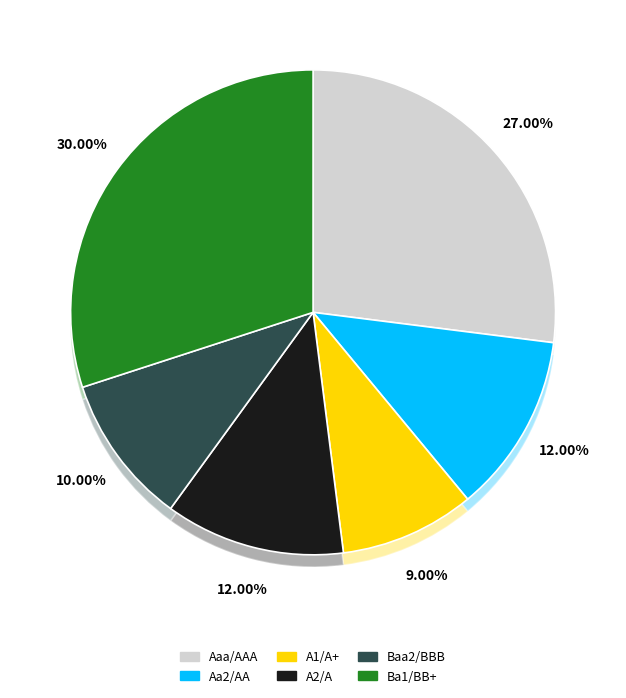

Between Ba1/BB+ and Aa2/AA, which is larger?

Ba1/BB+